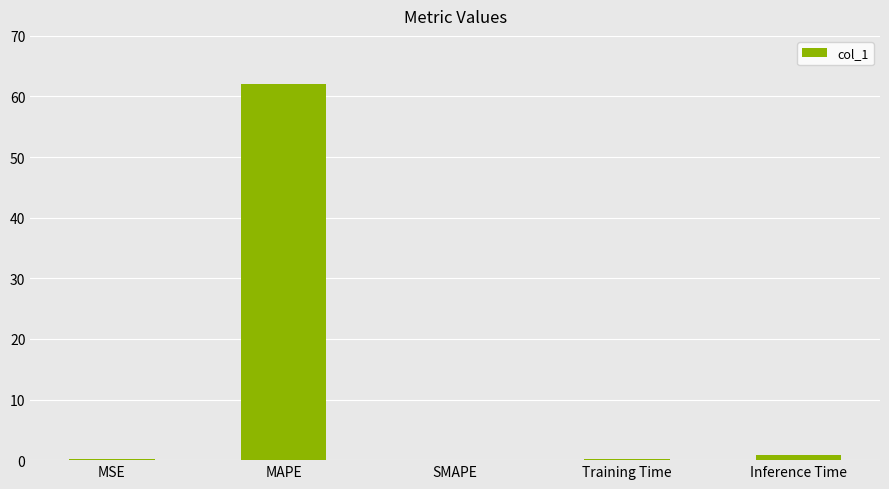

The chart shows a value of 32.4 at SMAPE. True or false?

False